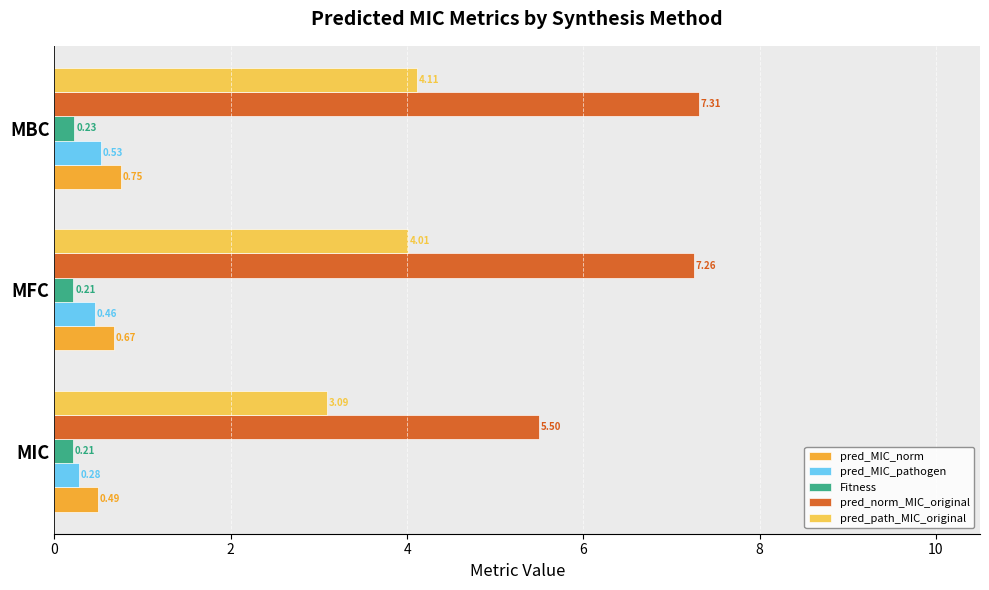

At how many categories does at least one series exceed 1?

3